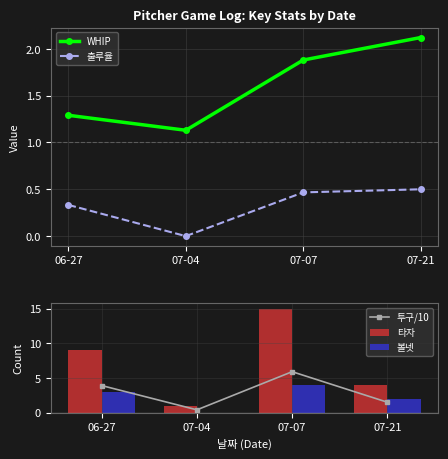

How many groups of bars are there?

4